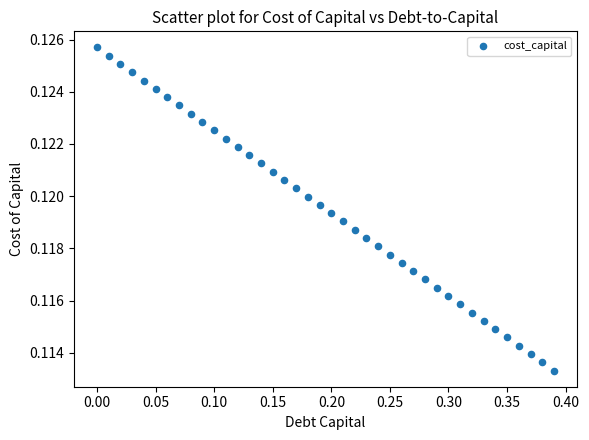

What is the range of X values (max minus min)?

0.4